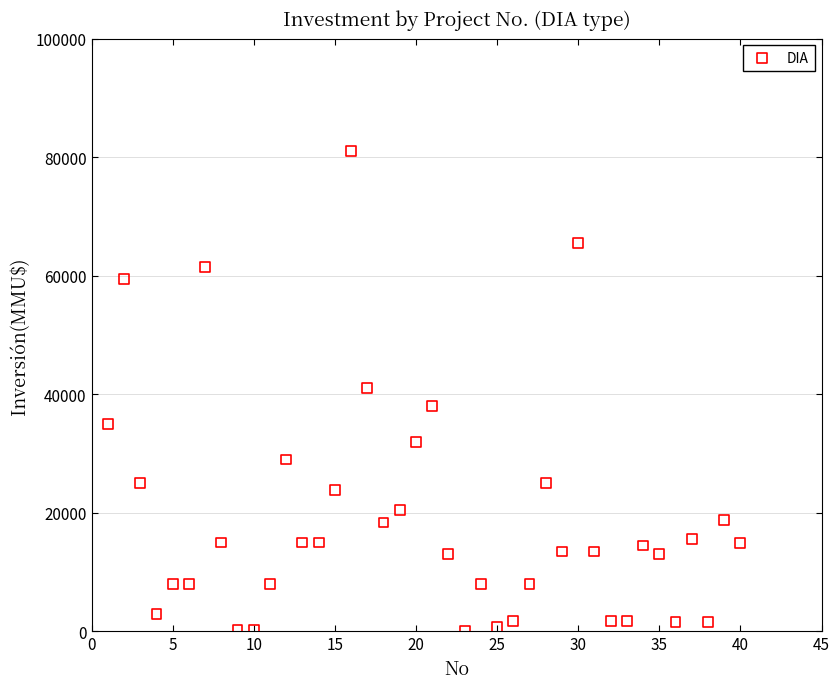

What is the range of X values (max minus min)?

39